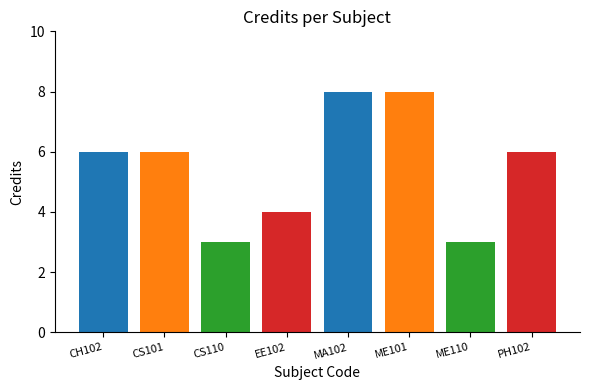

Is it true that the value at MA102 is 2?

False